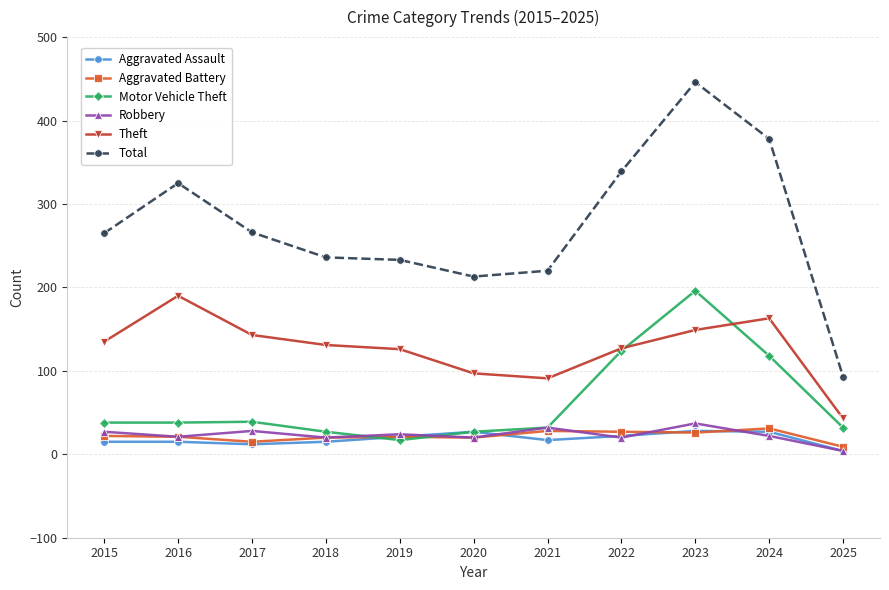

True or false: Aggravated Assault has more than 0 interior local peaks.

True